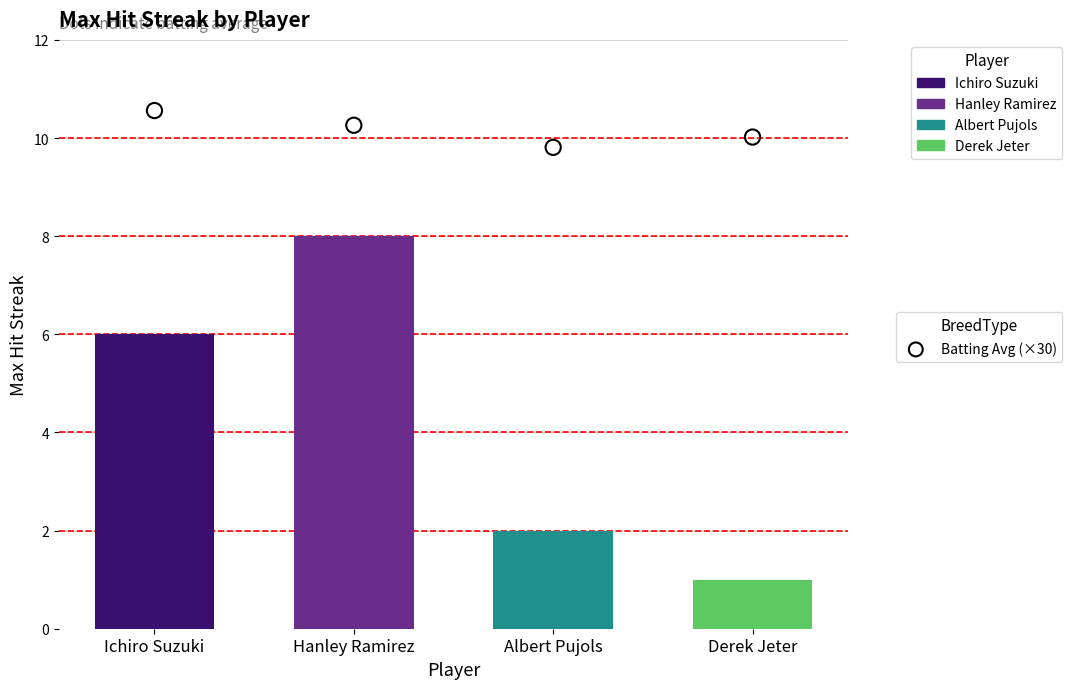

What is the change in value from Hanley Ramirez to Albert Pujols?

-0.5